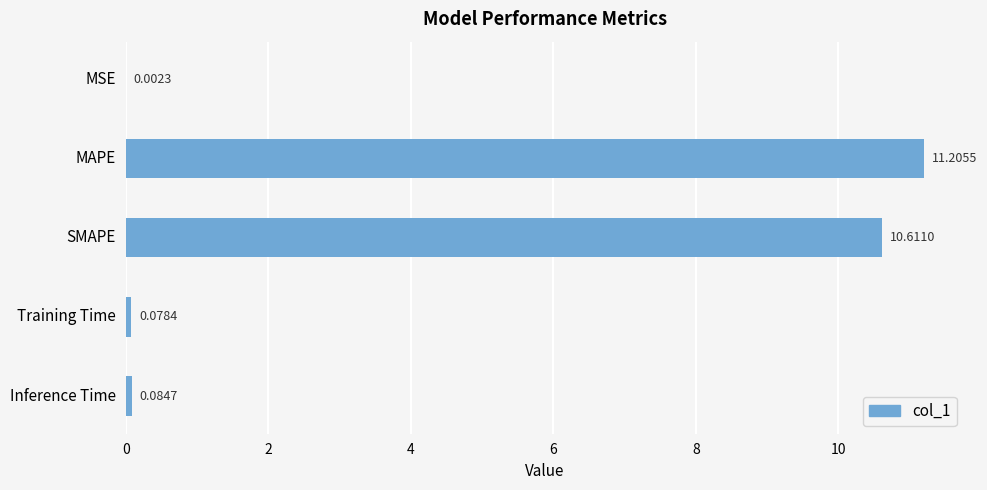

What is the sum of the values at SMAPE and Inference Time?

10.7